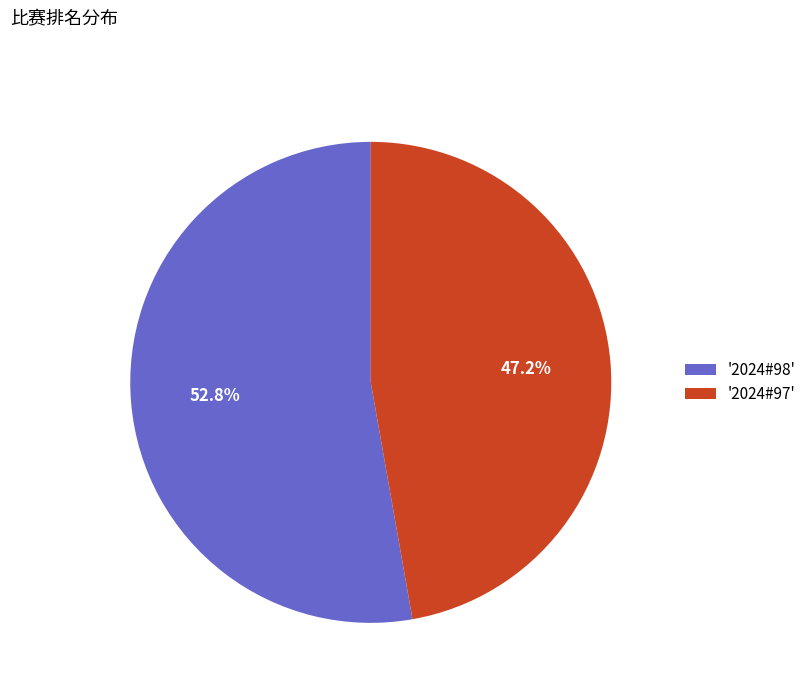

Rank the categories by value from lowest to highest.

'2024#97', '2024#98'